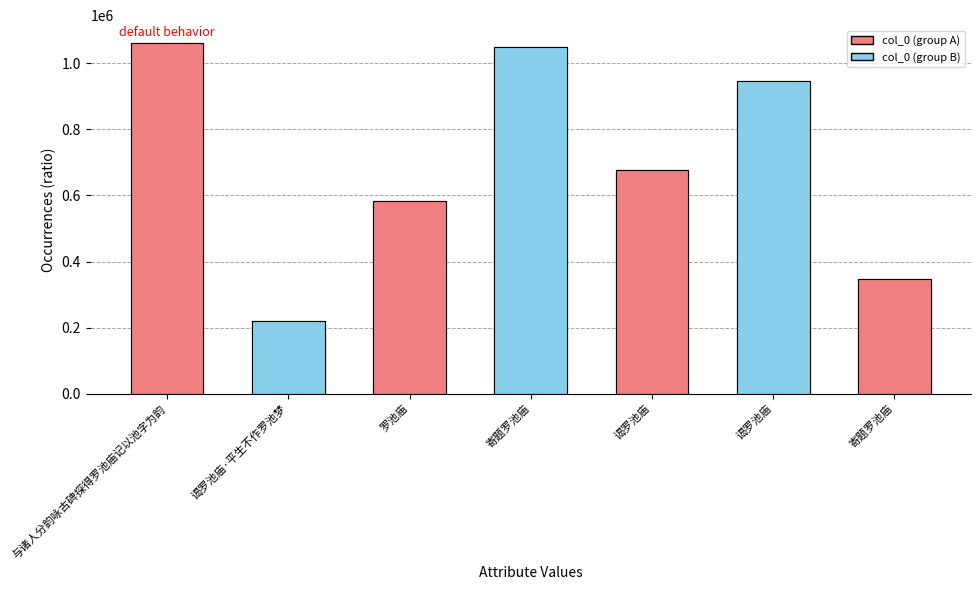

How many categories are shown in the chart?

7